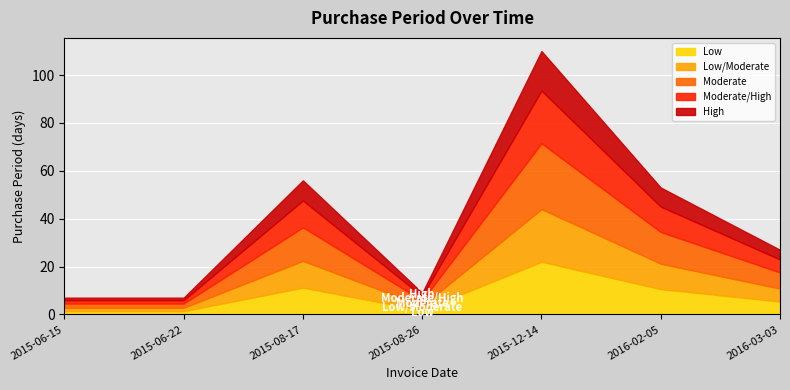

Where does the data first go above 27?

2015-08-17